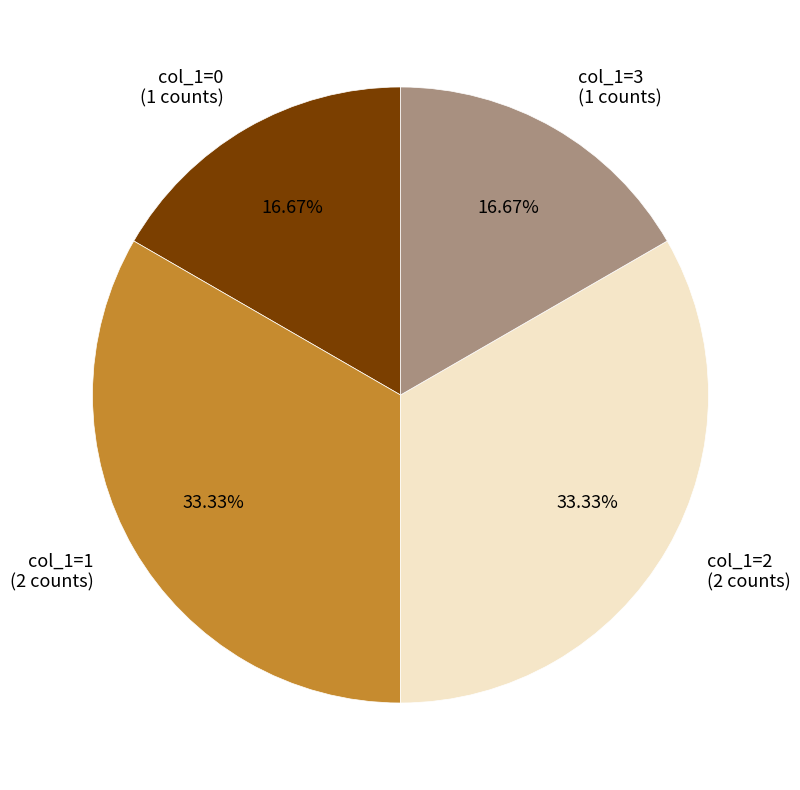

Does any single category account for the majority?

No